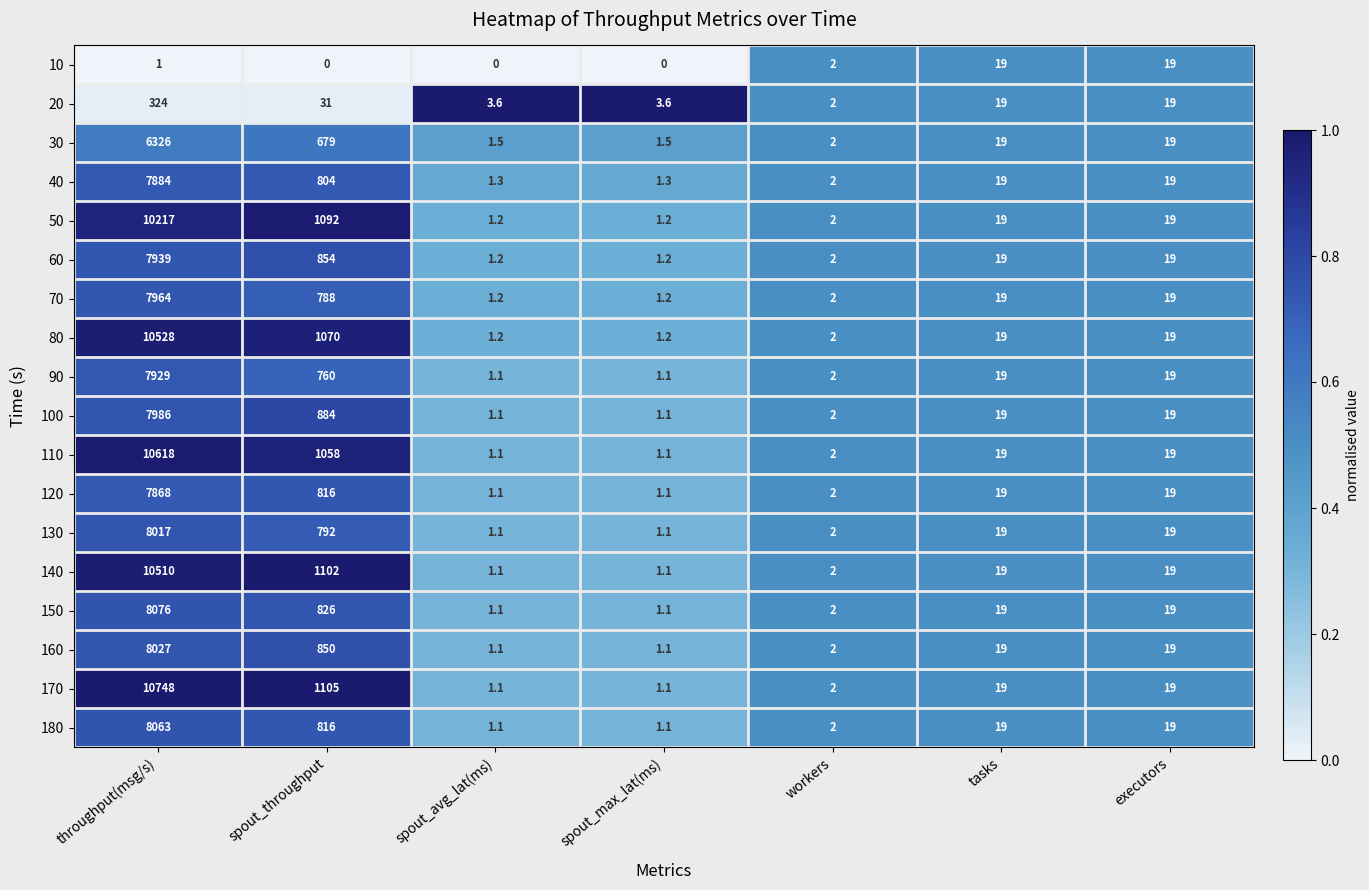

What is the maximum value shown in the chart?

10748.0